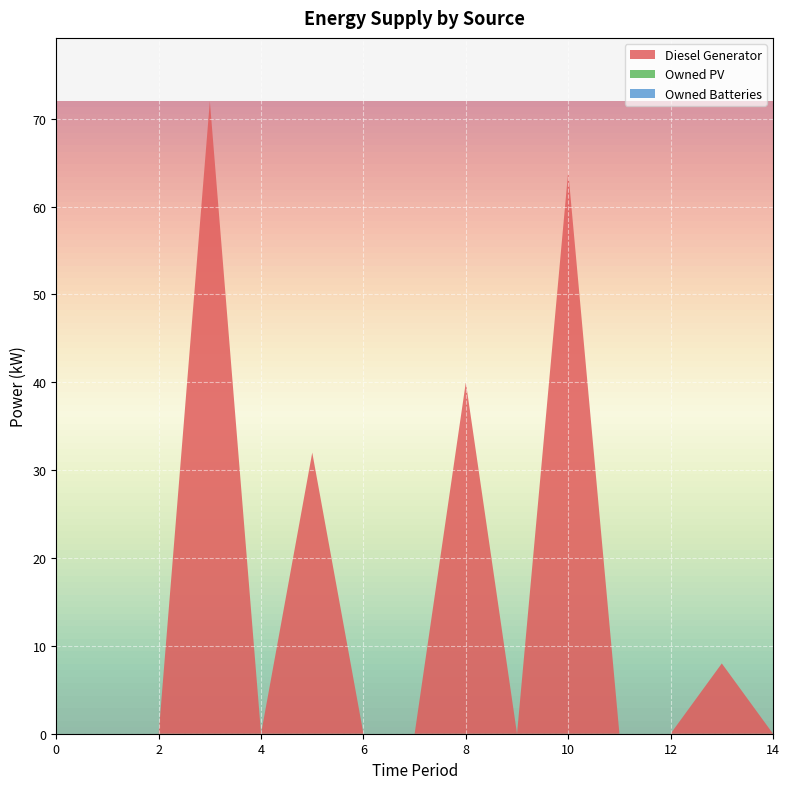

What is the greatest value displayed?

72